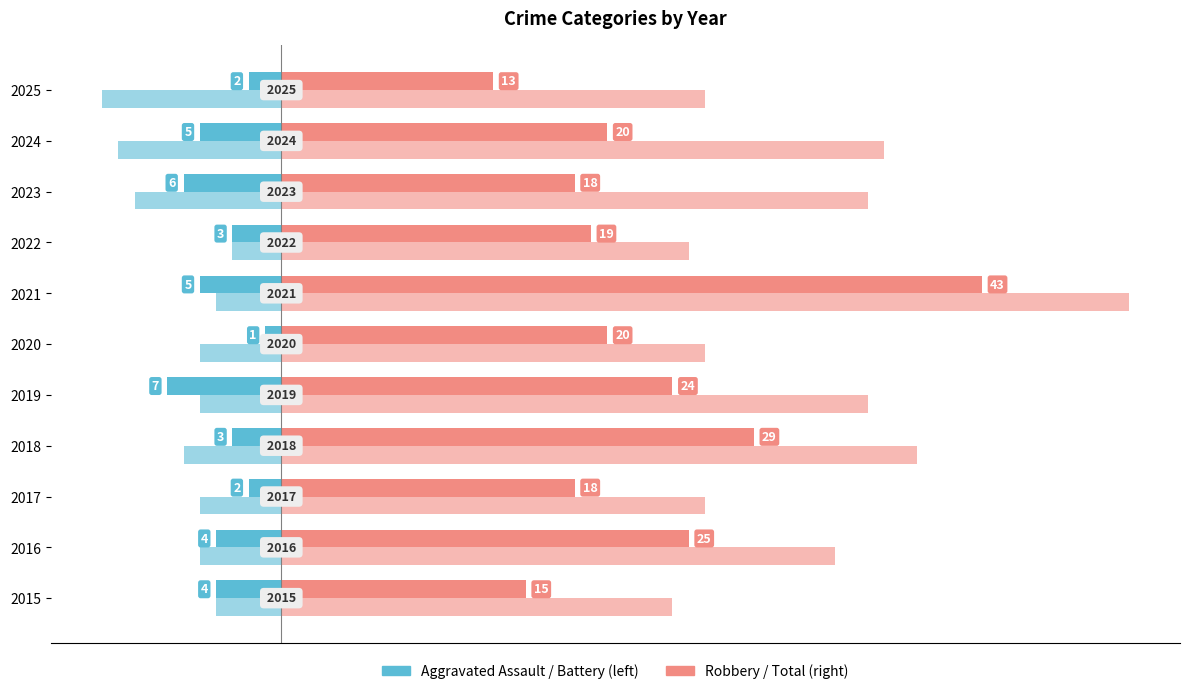

Are the bars horizontal?

Yes